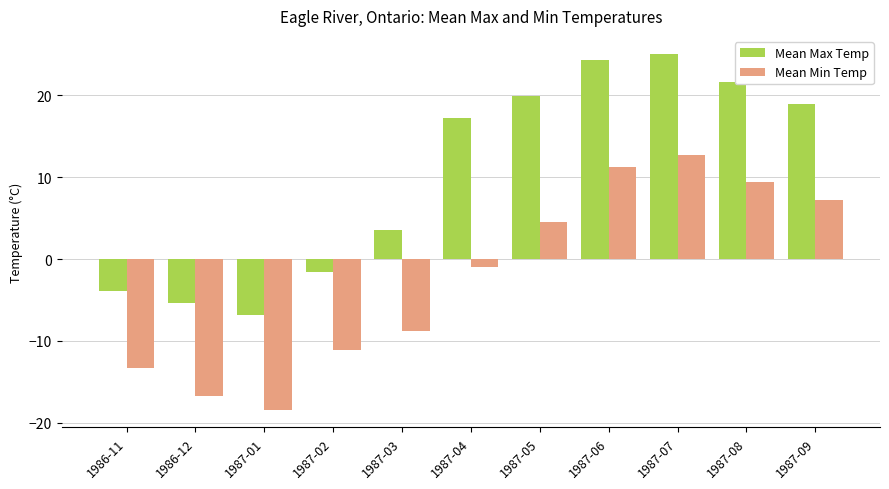

Is it true that Mean Max Temp equals -1.6 at 1987-02?

True